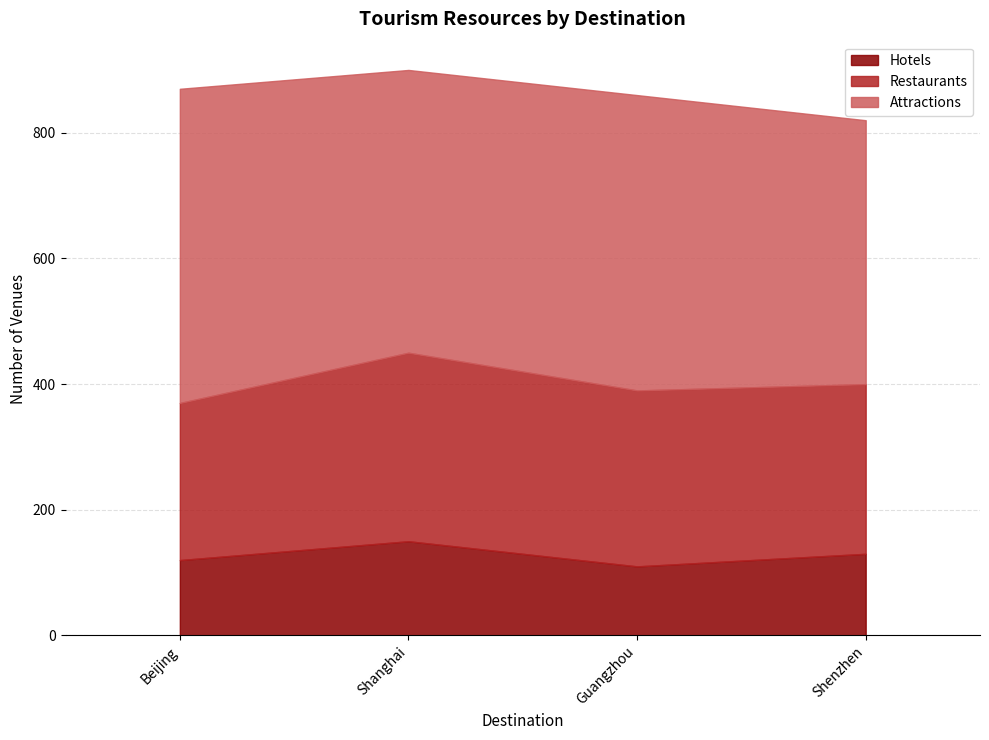

True or false: Hotels and Attractions intersect in this chart.

False